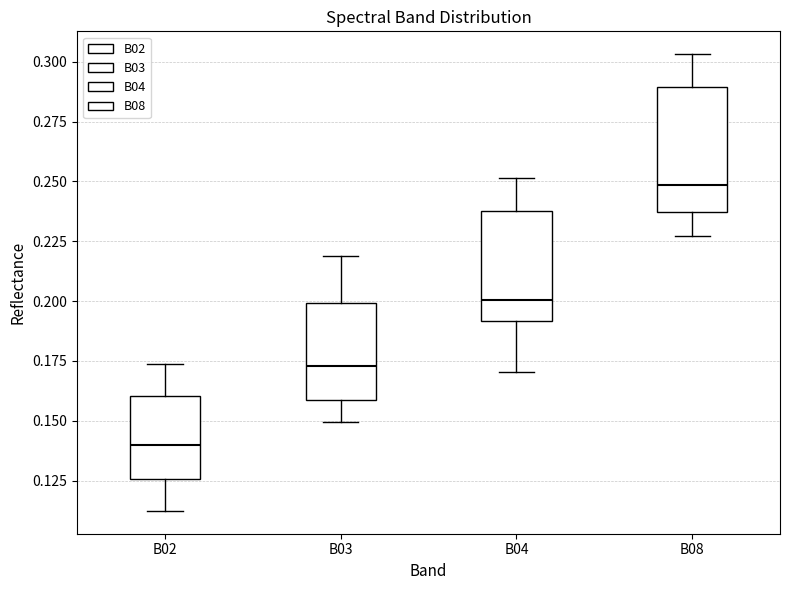

Which box is the tallest, from its lower edge to its upper edge?

B08